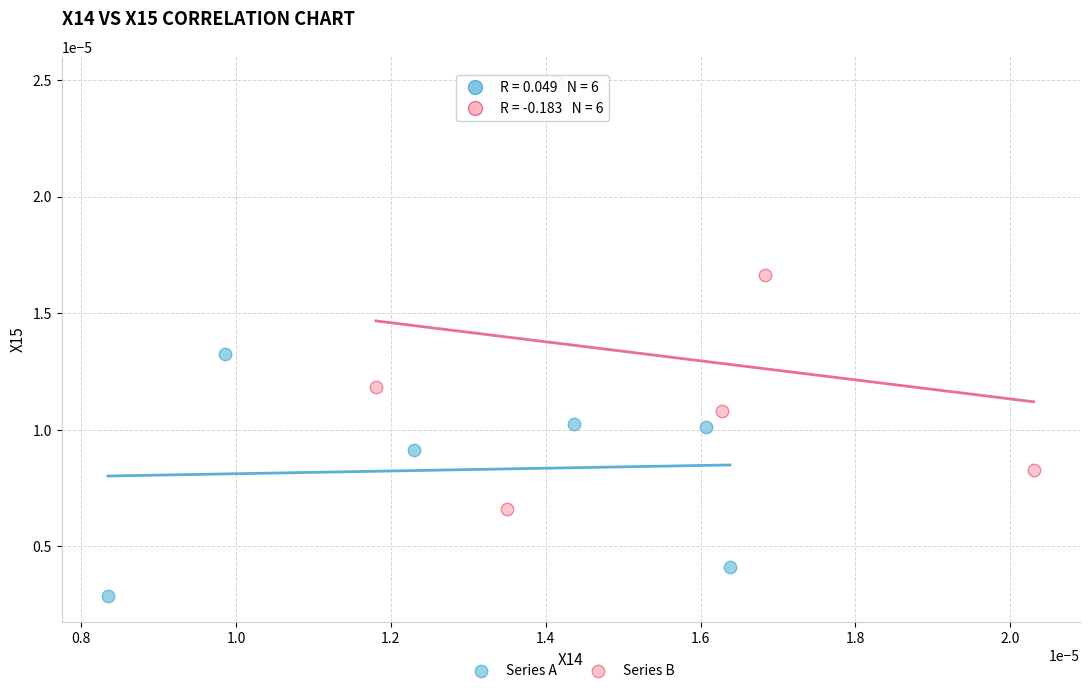

Which series has the largest Y range (max minus min)?

Series B